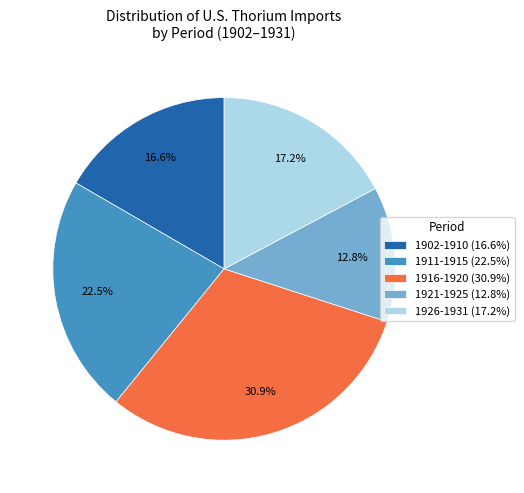

Which has a higher value, 1921-1925 (12.8%) or 1902-1910 (16.6%)?

1902-1910 (16.6%)